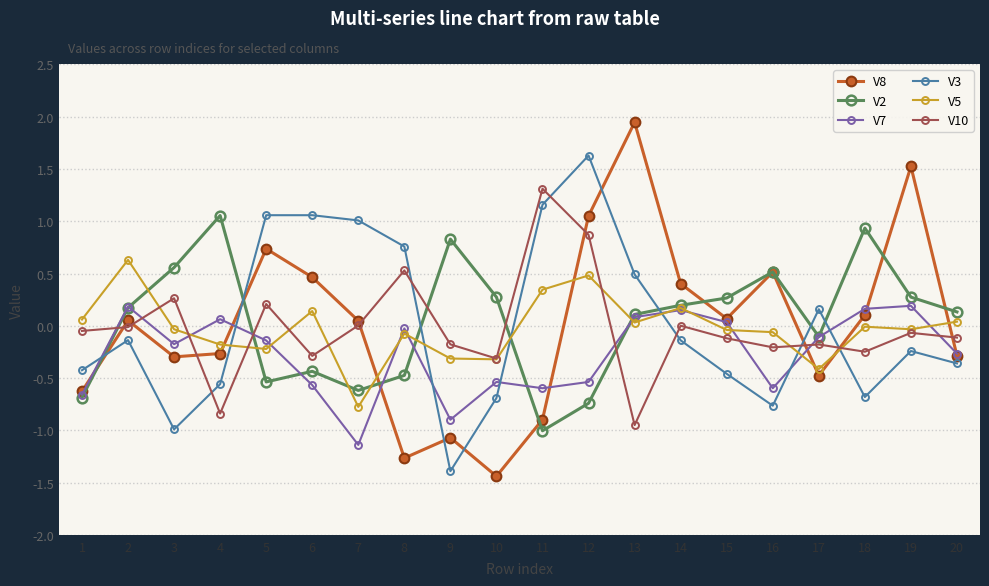

Which series changed the most between 7 and 14?

V7